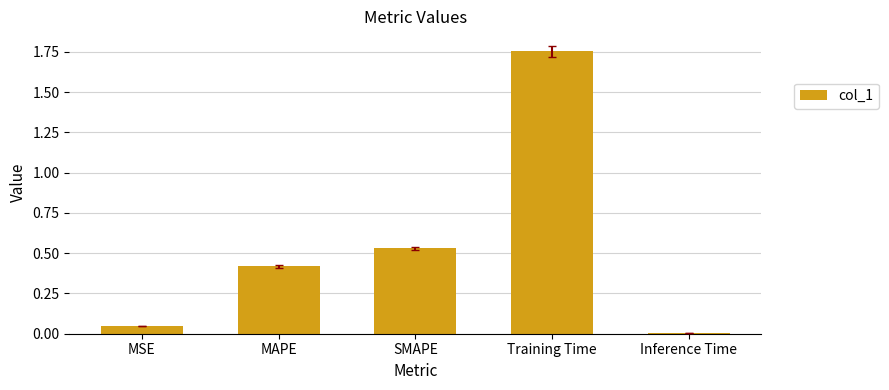

Are the bars horizontal?

No